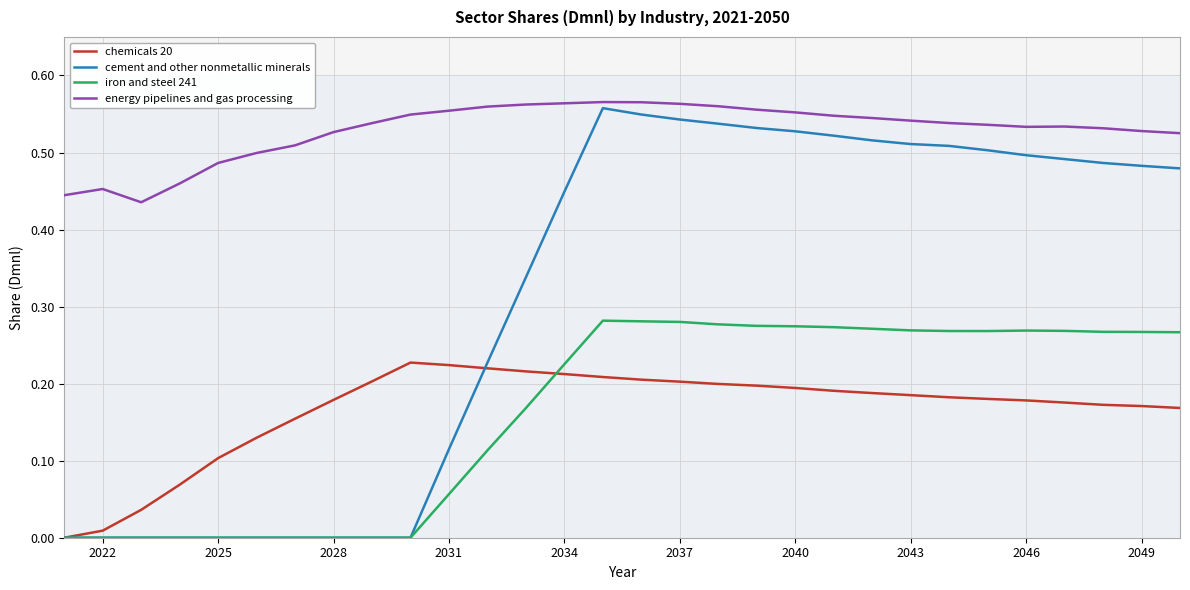

True or false: iron and steel 241 and energy pipelines and gas processing intersect in this chart.

False